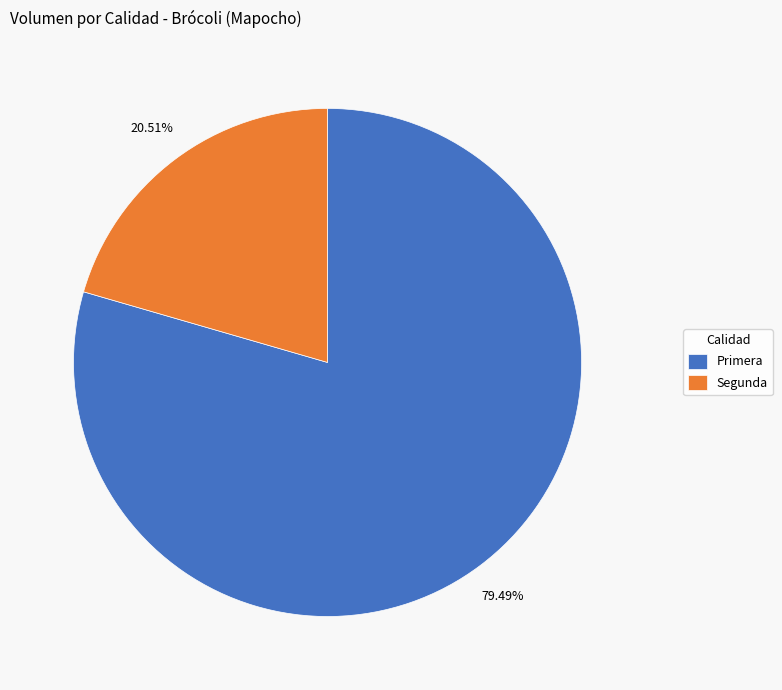

Is Segunda the majority of the pie?

No